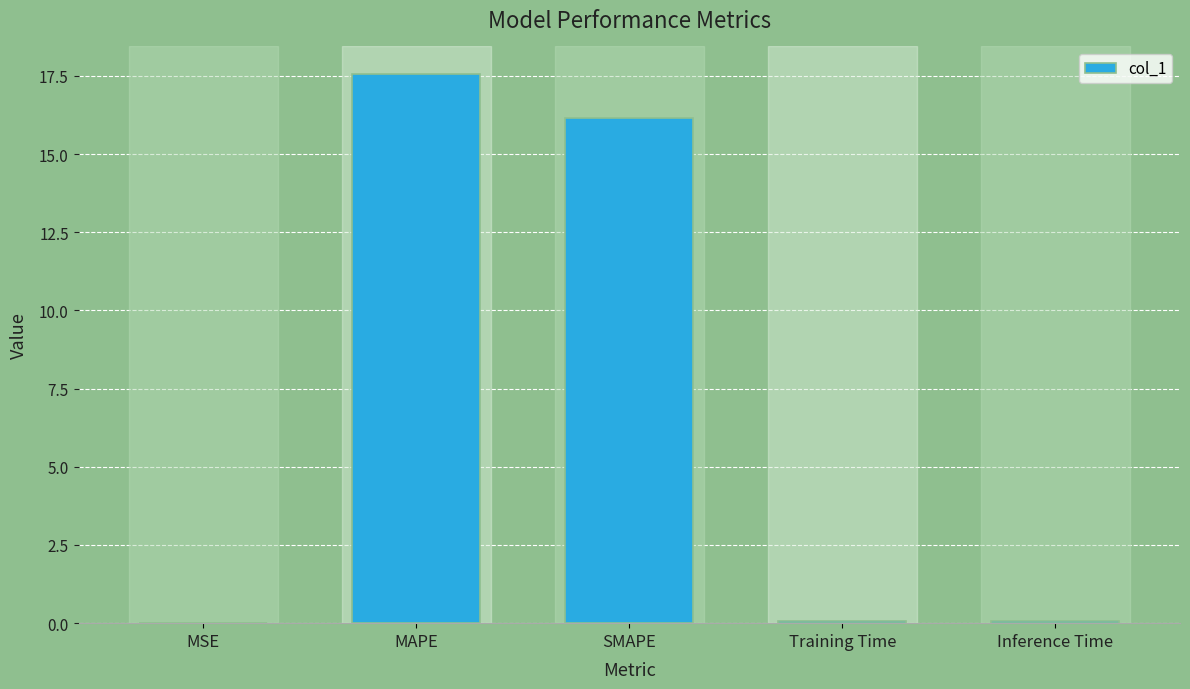

The value at MAPE is 29.4. True or false?

False